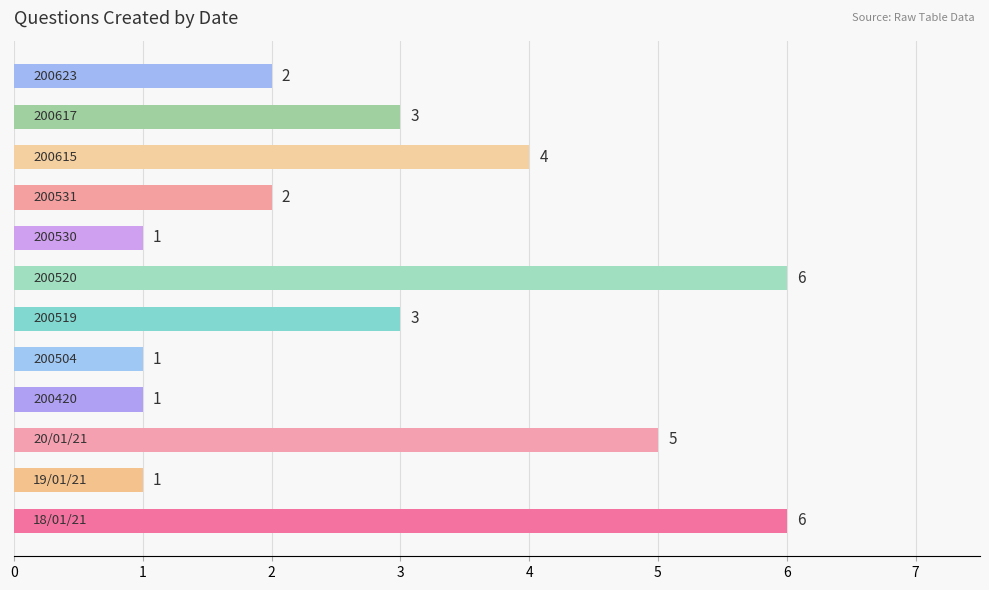

What is the difference between the maximum and second lowest values?

5